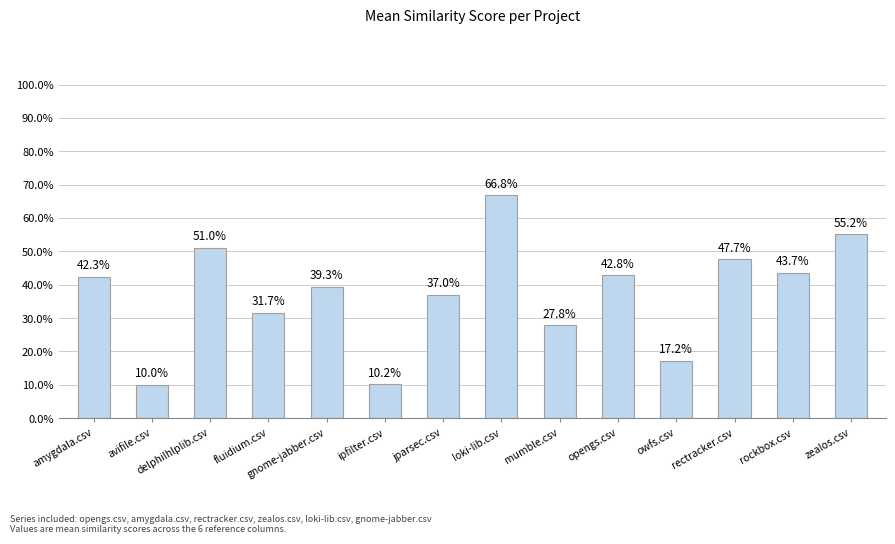

Which has a higher value, owfs.csv or jparsec.csv?

jparsec.csv